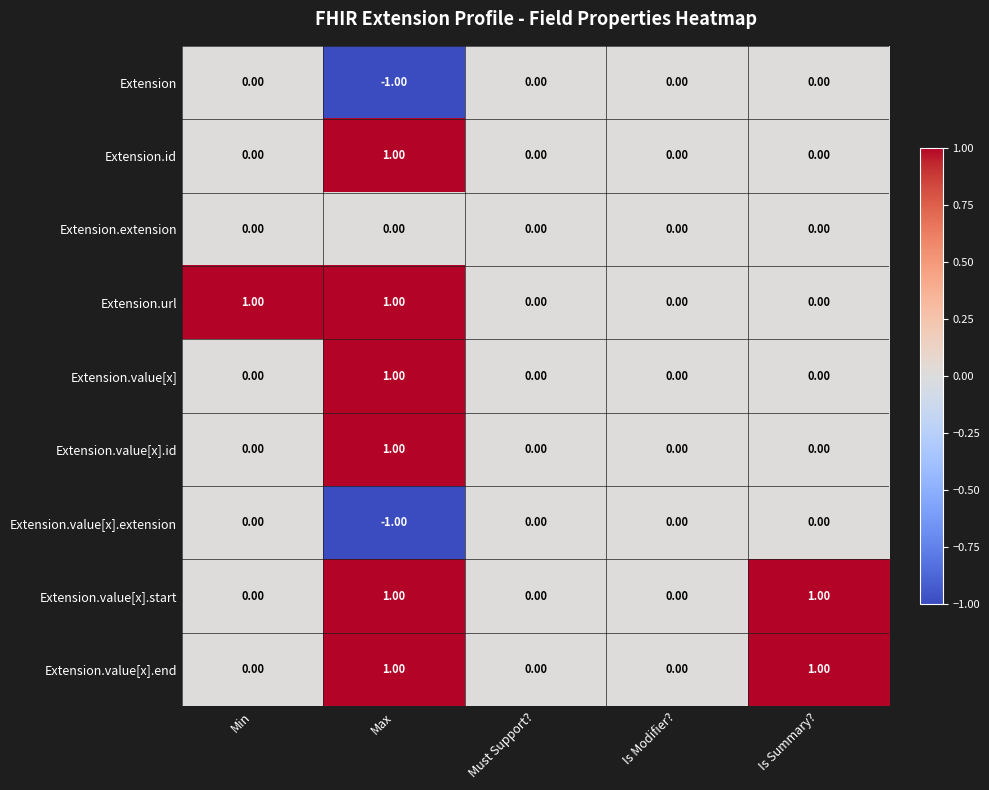

Between Min and Must Support?, which series saw the biggest shift?

Extension.url